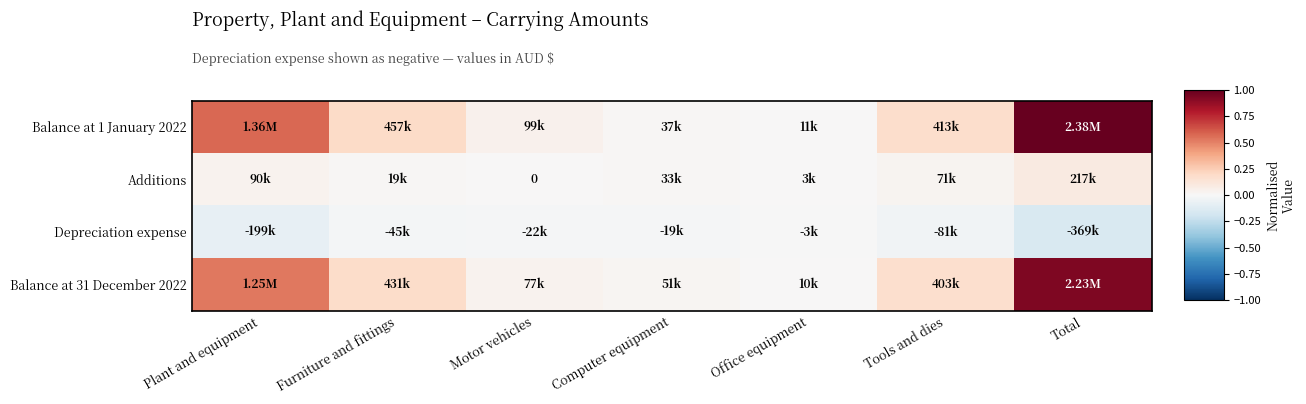

What is the maximum value shown in the chart?

1.0